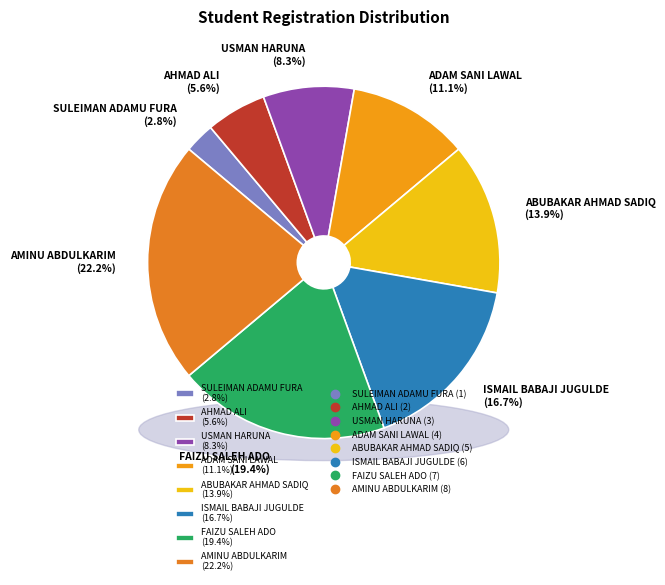

Does any single category account for the majority?

No